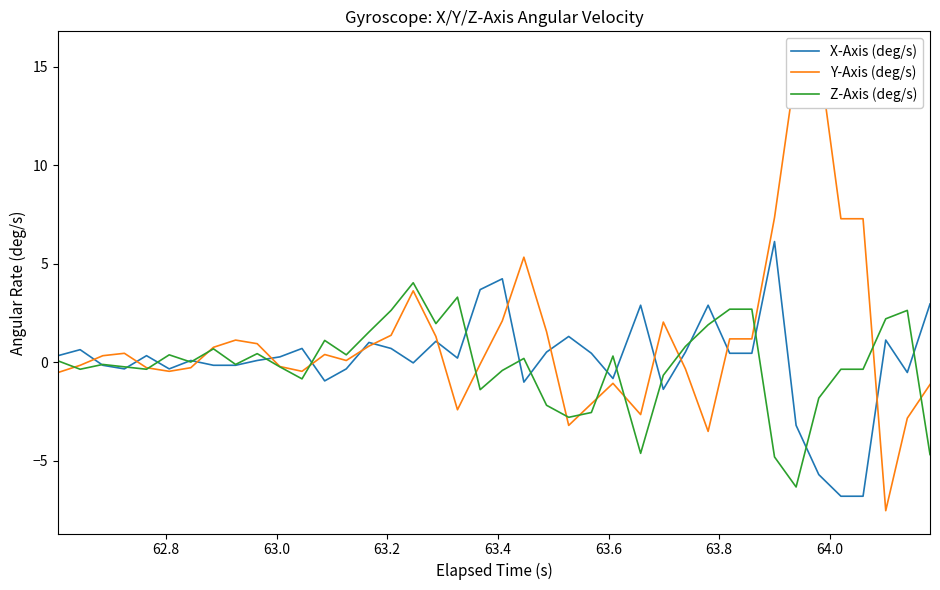

Rank the series by their maximum value, from lowest to highest.

Z-Axis (deg/s), X-Axis (deg/s), Y-Axis (deg/s)